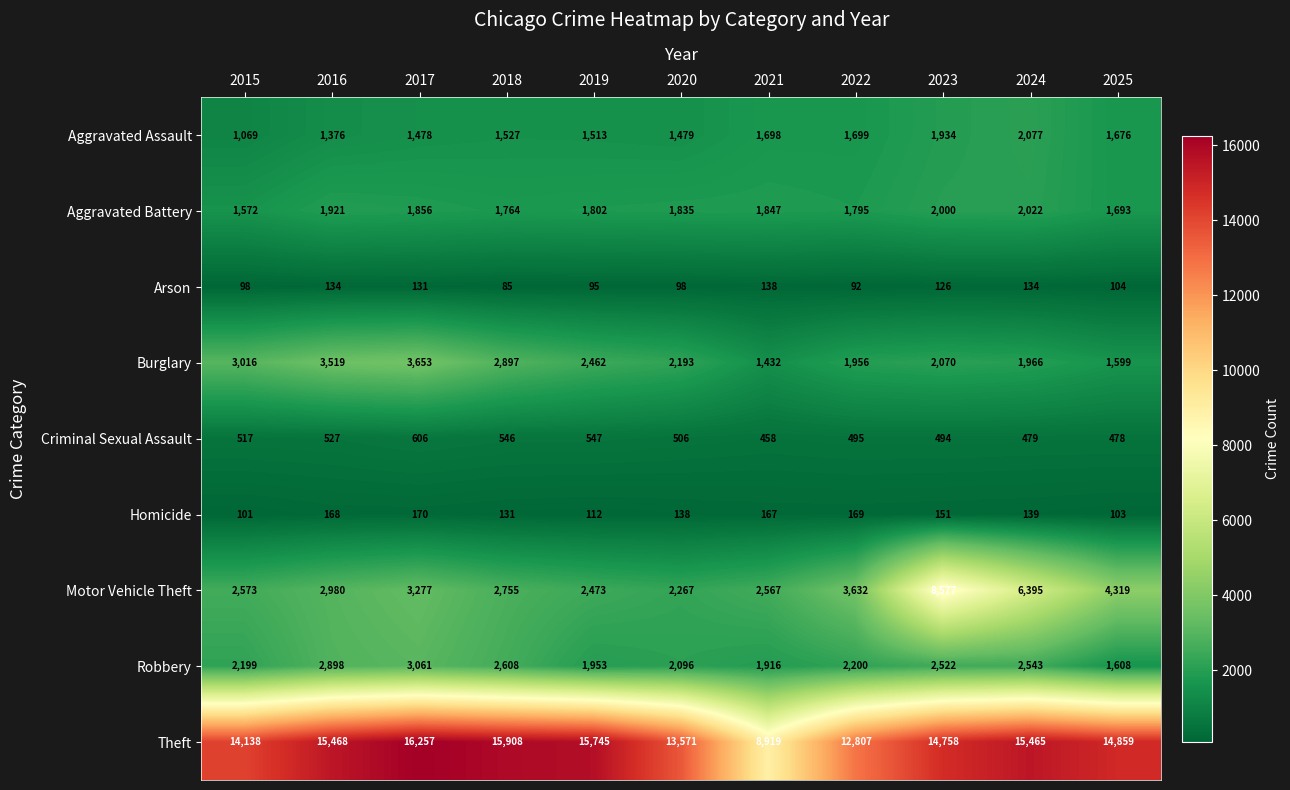

What is the sum of all Criminal Sexual Assault values?

5653